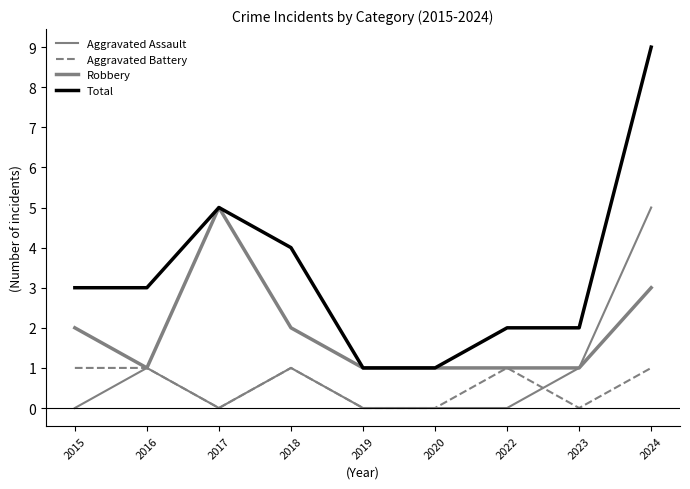

Rank the series at 2017 from lowest to highest value.

Aggravated Assault, Aggravated Battery, Robbery, Total